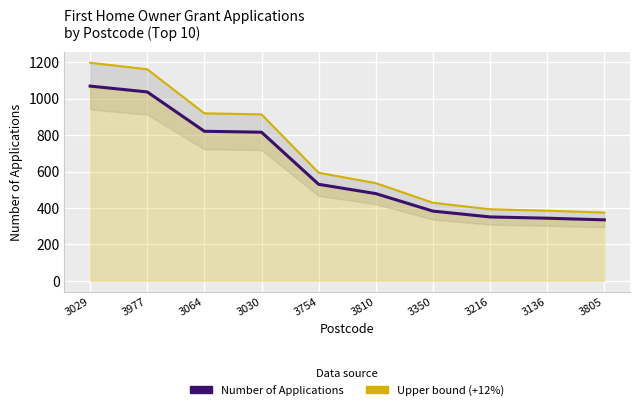

What is the average value of the Number of Applications series?

616.5